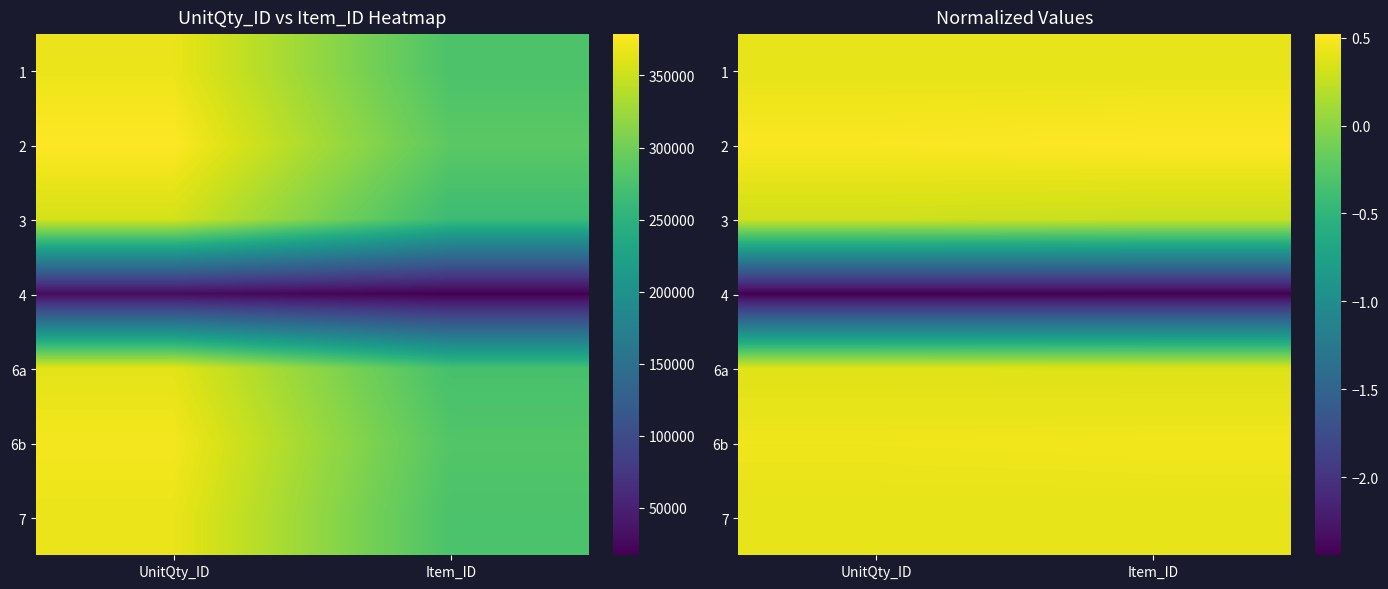

What is the spread (max minus min) of values at Item_ID?

3.0